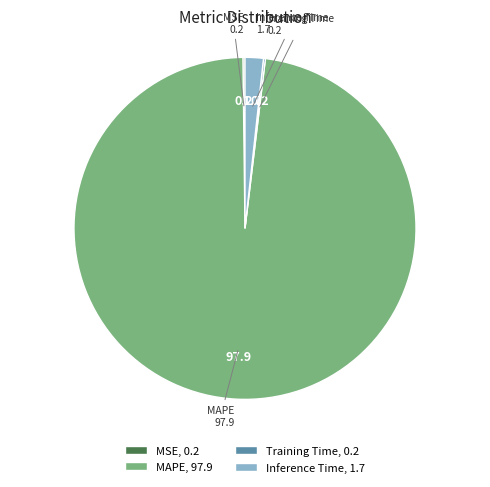

Which category has the biggest portion of the pie?

MAPE